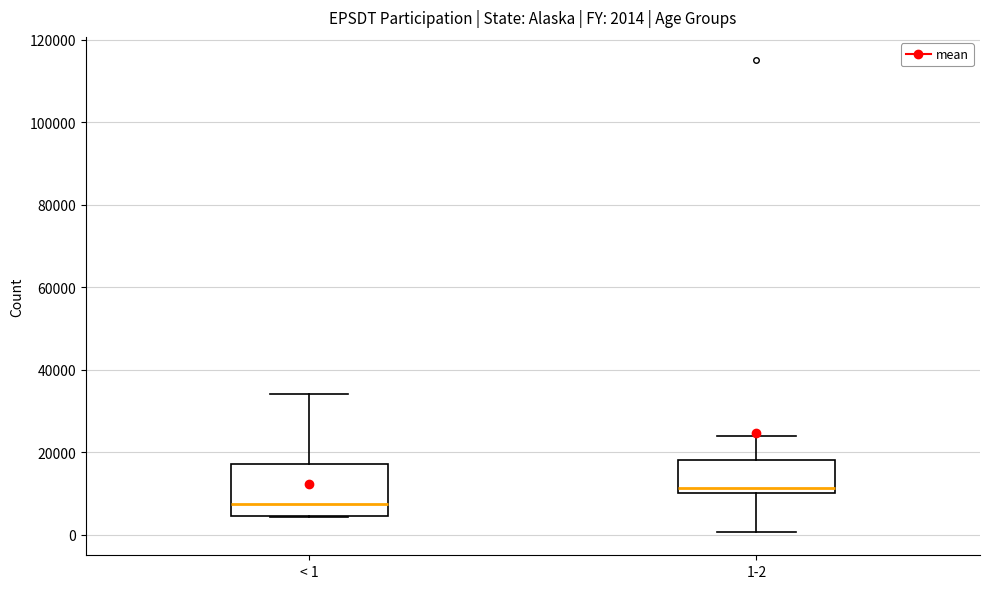

Comparing the boxes themselves (not the whiskers), which one is the tallest?

< 1